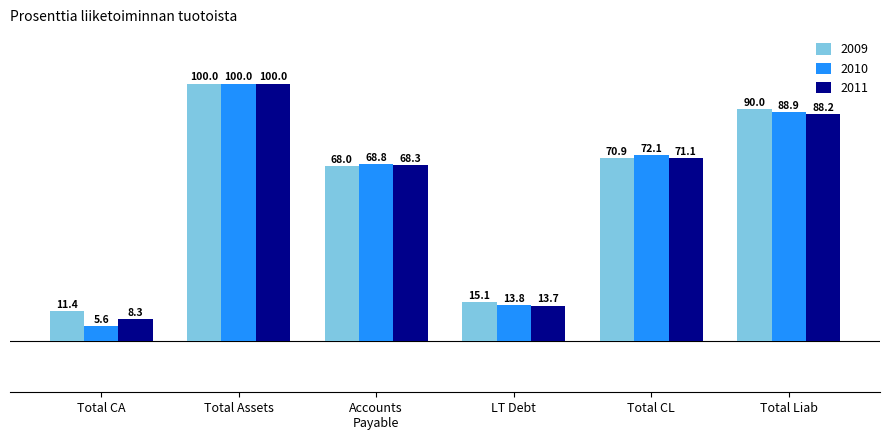

At which category is the sum across all series the highest?

Total Assets